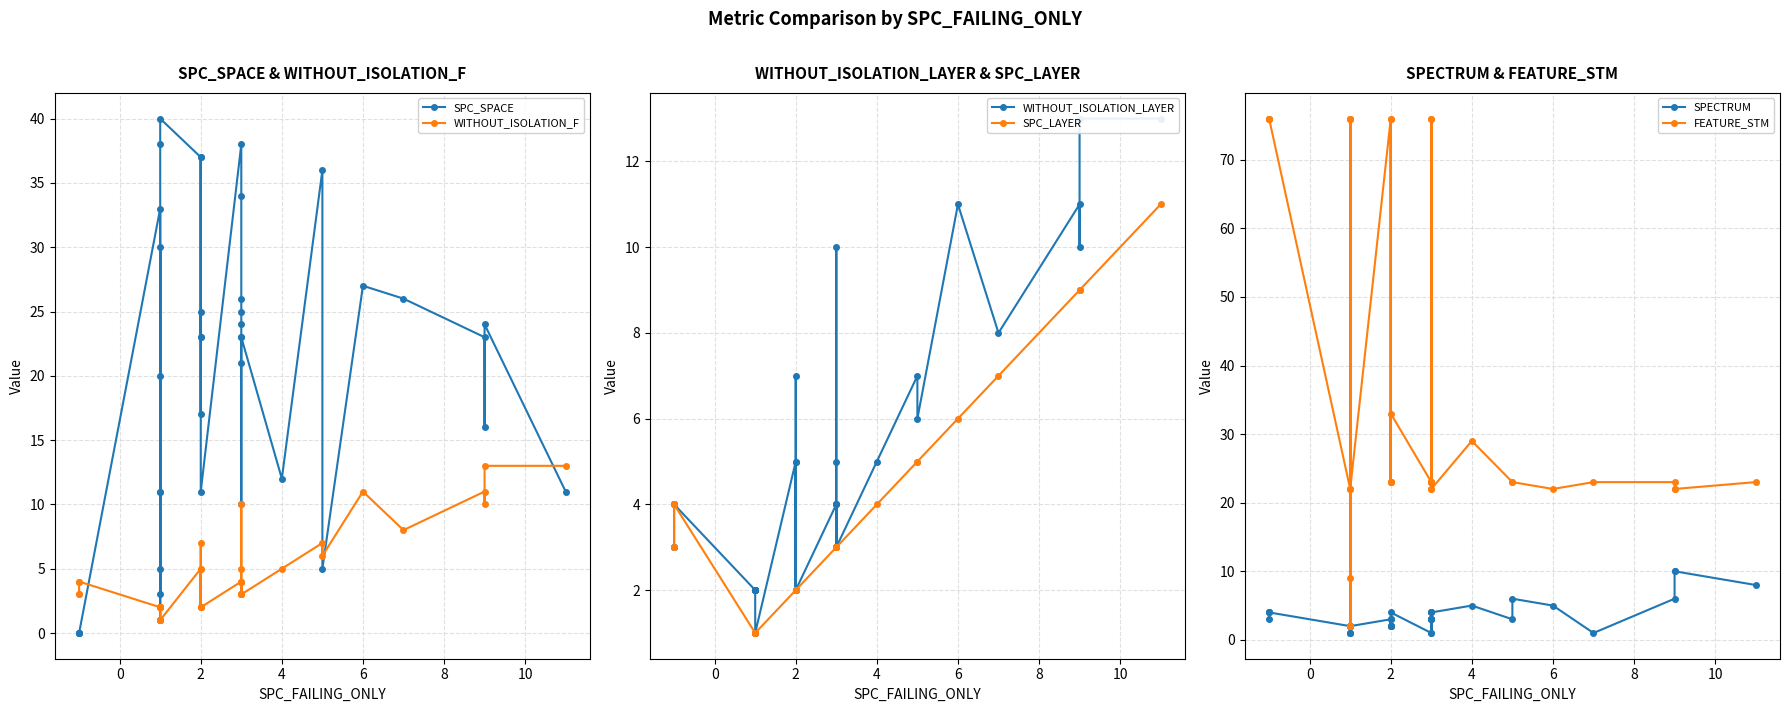

What is the difference between the maximum and second lowest values in the SPC_LAYER series?

10